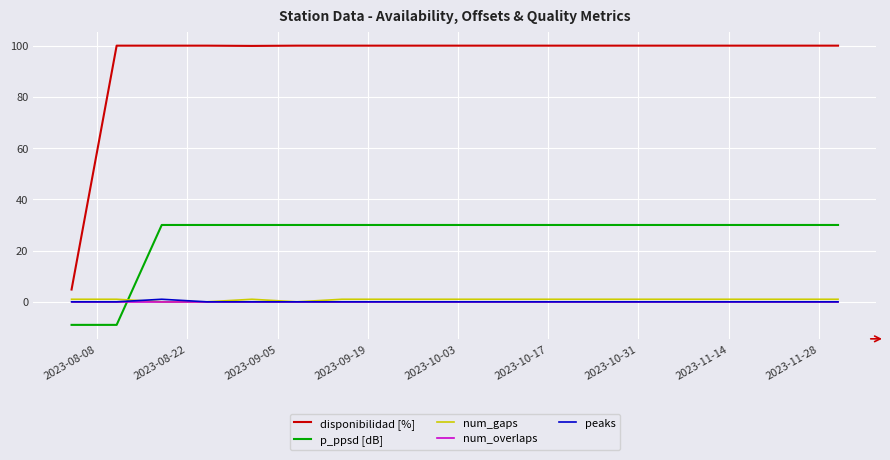

True or false: disponibilidad [%] and num_overlaps cross at least once.

False